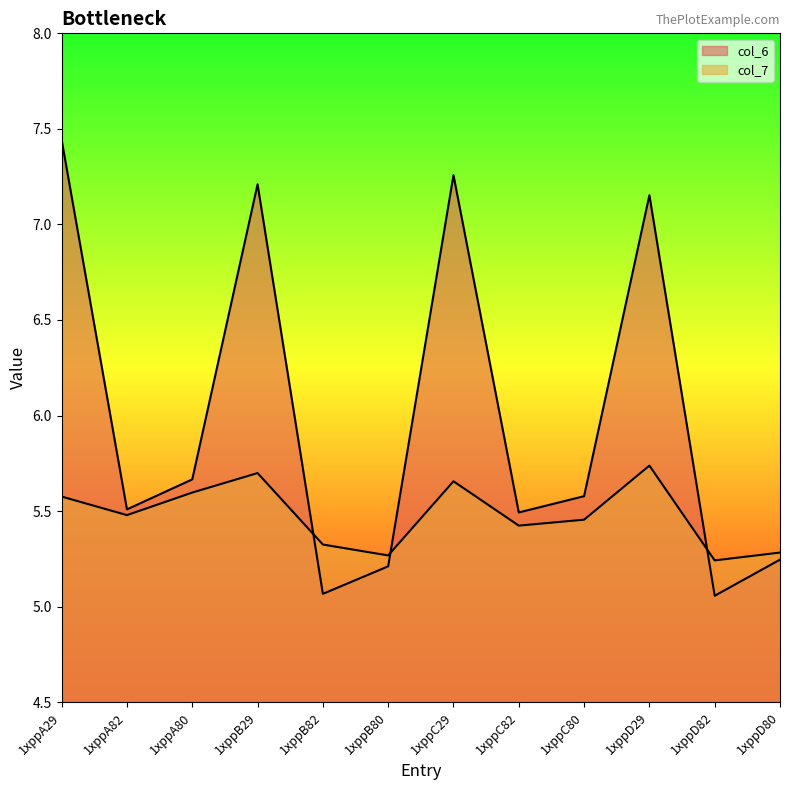

Reading right to left, what are all the values shown in this chart?

col_6: 5.2	5.1	7.2	5.6	5.5	7.3	5.2	5.1	7.2	5.7	5.5	7.4
col_7: 5.3	5.2	5.7	5.5	5.4	5.7	5.3	5.3	5.7	5.6	5.5	5.6